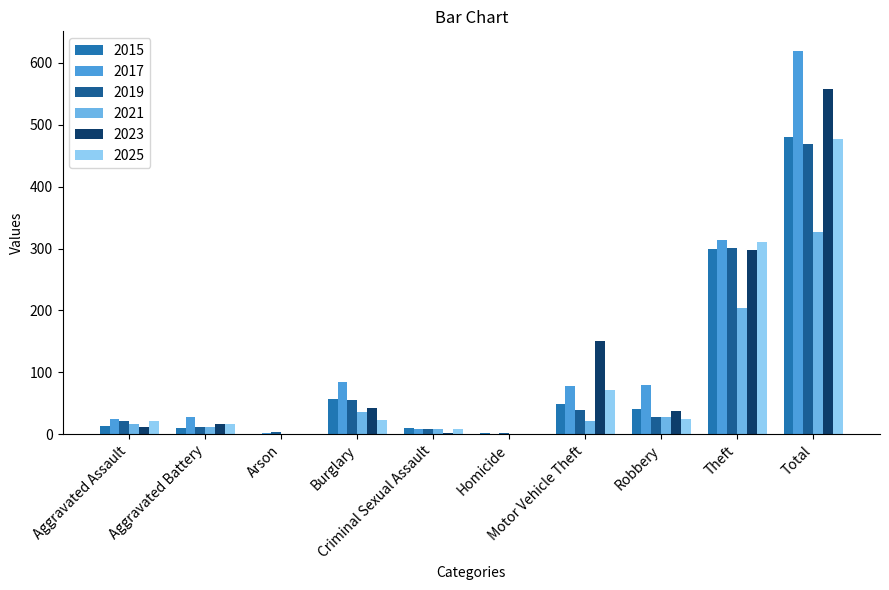

What is the lowest value of the 2015 series?

1